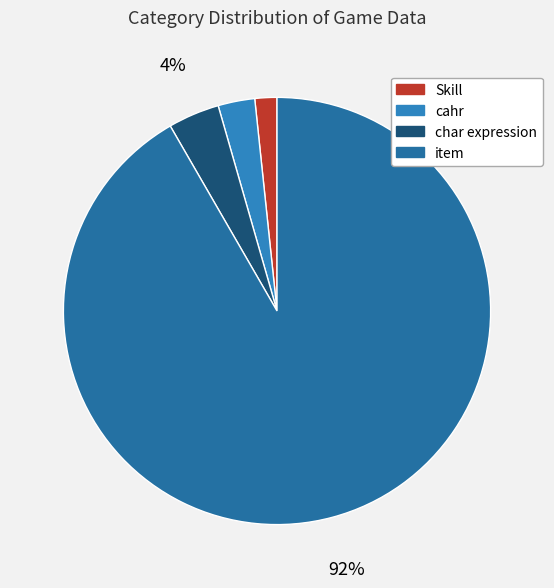

To the nearest percent, what is the difference between the Skill and item slice percentages?

90%